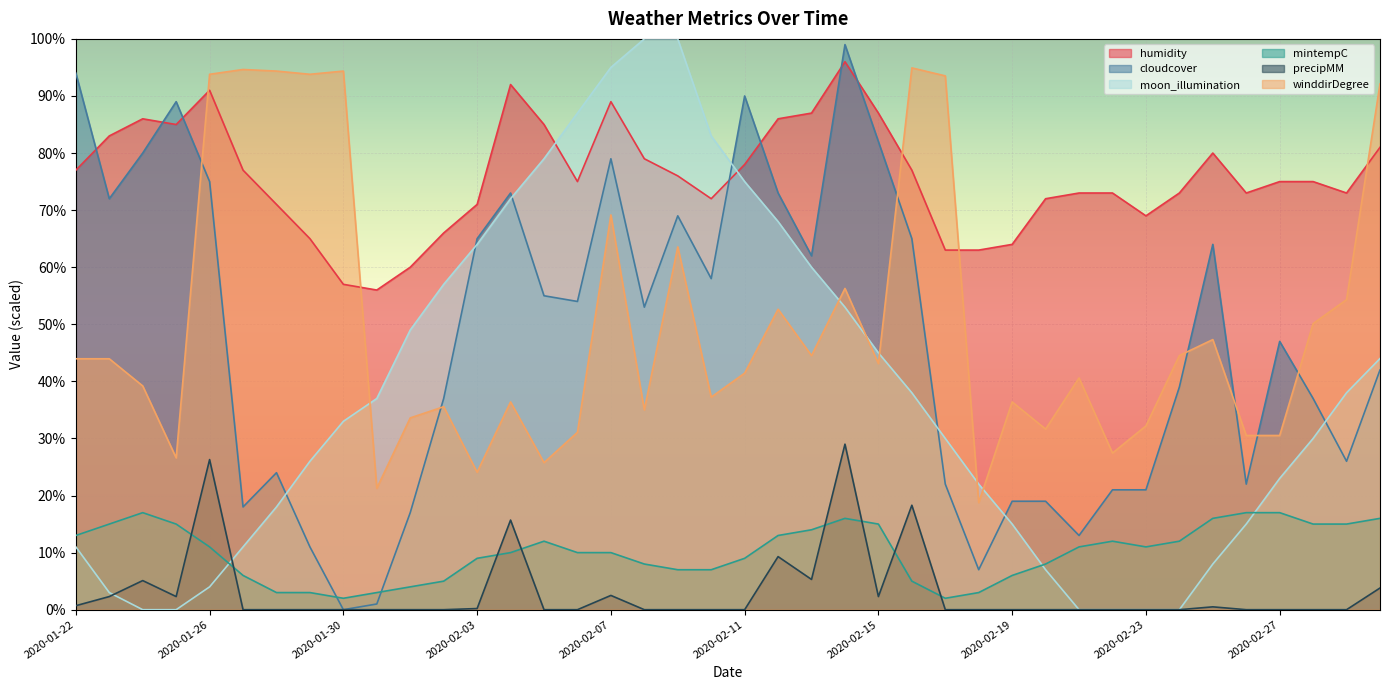

How many data points in mintempC are above 11?

17